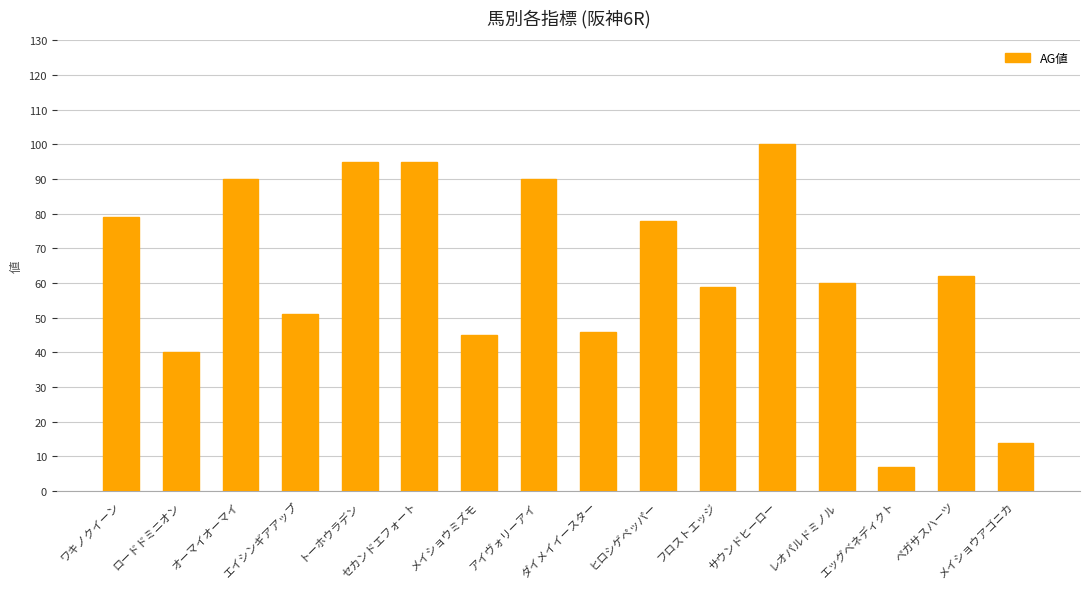

What is the change in value from オーマイオーマイ to ダイメイイースター?

-44